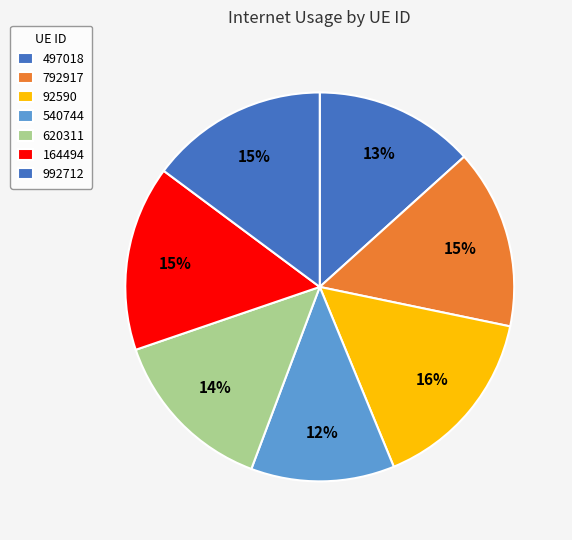

Count the number of slices in the pie.

7